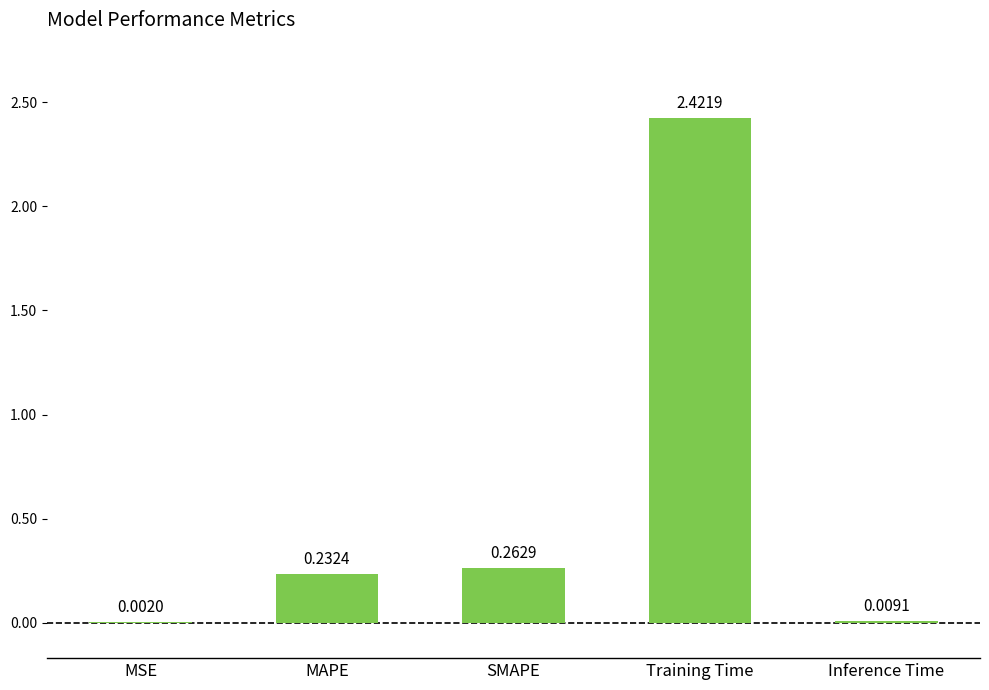

Where is the data nearest to the value 1?

SMAPE